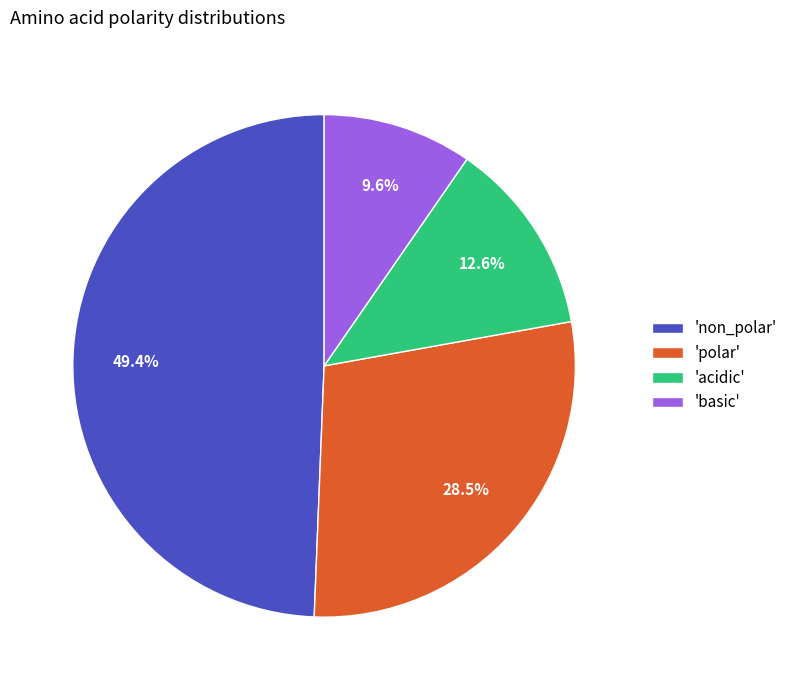

What is the total percentage of 'basic' and 'polar'?

38.1%